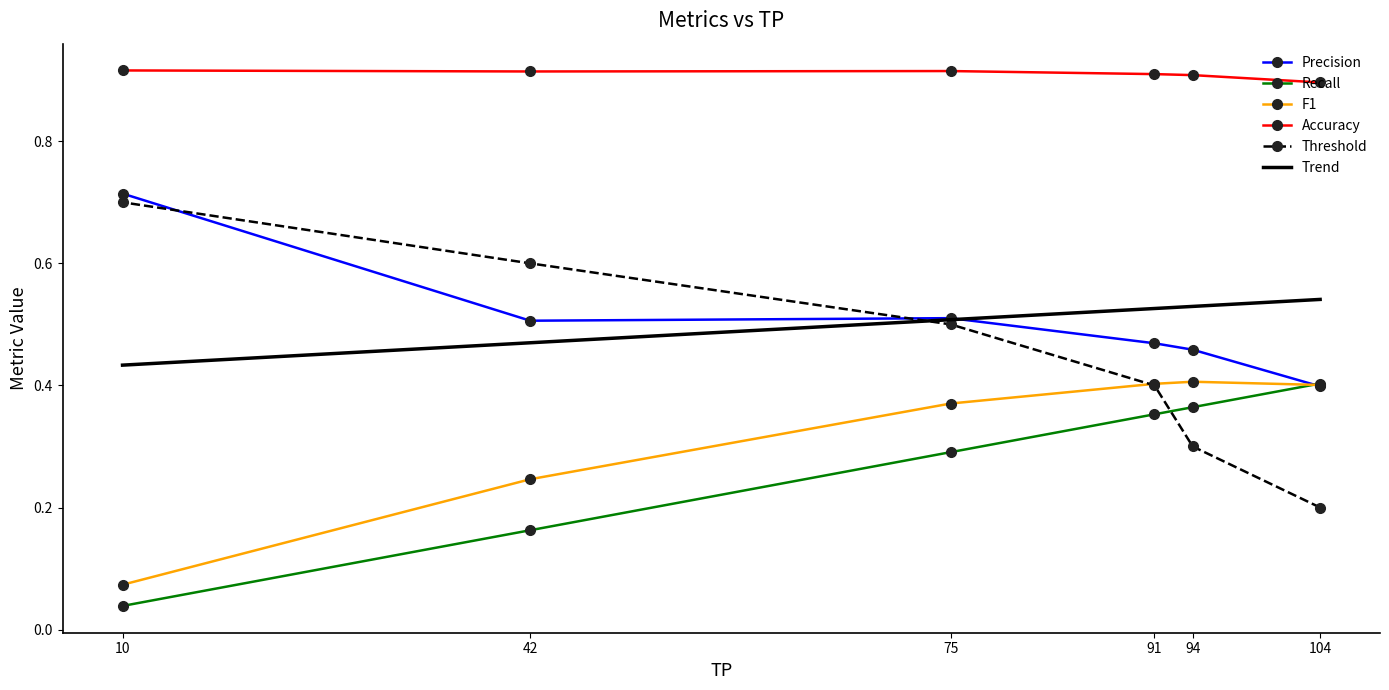

What value does the Accuracy series have at 91?

0.9